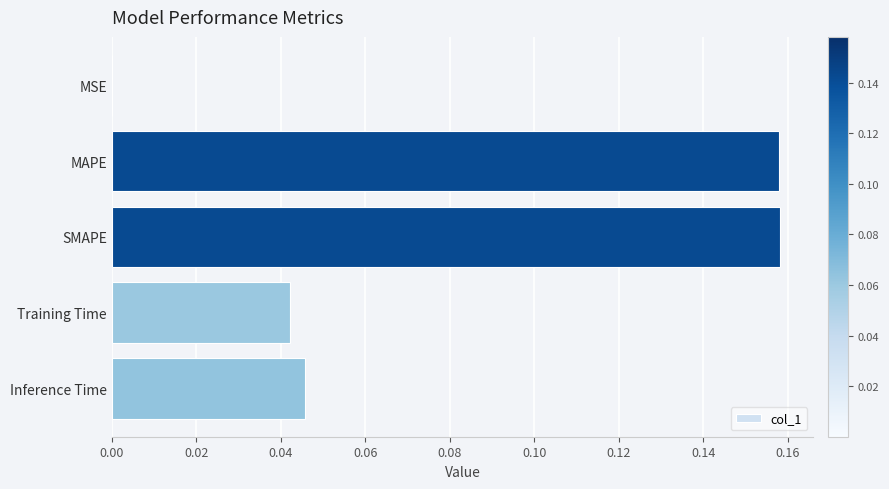

Between Training Time and MSE, which is larger?

Training Time